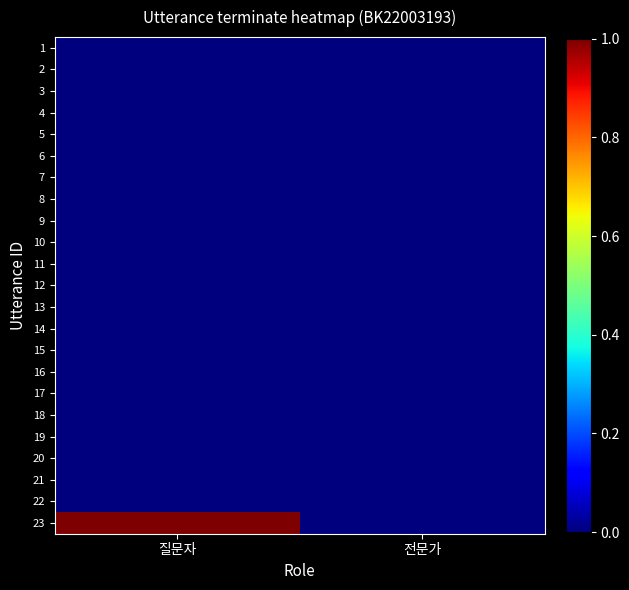

Reading left to right, transcribe all the data shown in this chart.

1: 질문자=0	전문가=0
2: 질문자=0	전문가=0
3: 질문자=0	전문가=0
4: 질문자=0	전문가=0
5: 질문자=0	전문가=0
6: 질문자=0	전문가=0
7: 질문자=0	전문가=0
8: 질문자=0	전문가=0
9: 질문자=0	전문가=0
10: 질문자=0	전문가=0
11: 질문자=0	전문가=0
12: 질문자=0	전문가=0
13: 질문자=0	전문가=0
14: 질문자=0	전문가=0
15: 질문자=0	전문가=0
16: 질문자=0	전문가=0
17: 질문자=0	전문가=0
18: 질문자=0	전문가=0
19: 질문자=0	전문가=0
20: 질문자=0	전문가=0
21: 질문자=0	전문가=0
22: 질문자=0	전문가=0
23: 질문자=1	전문가=0